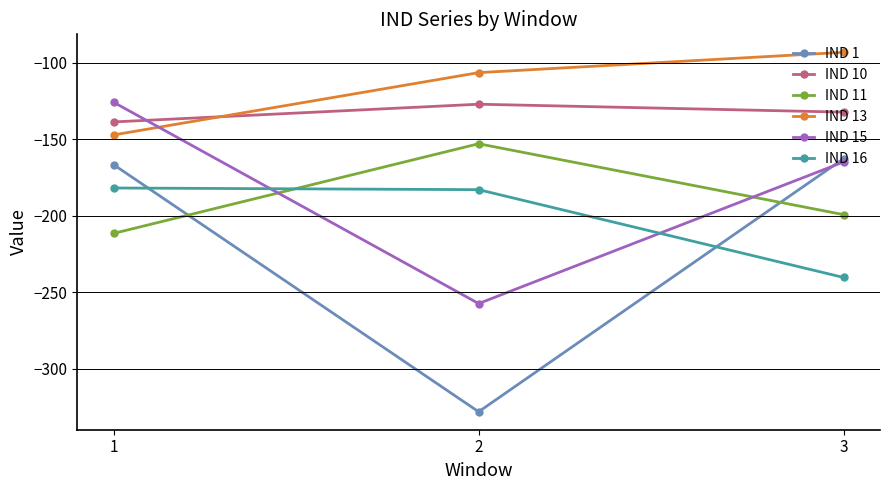

Is this an area chart (filled region under the line)?

No